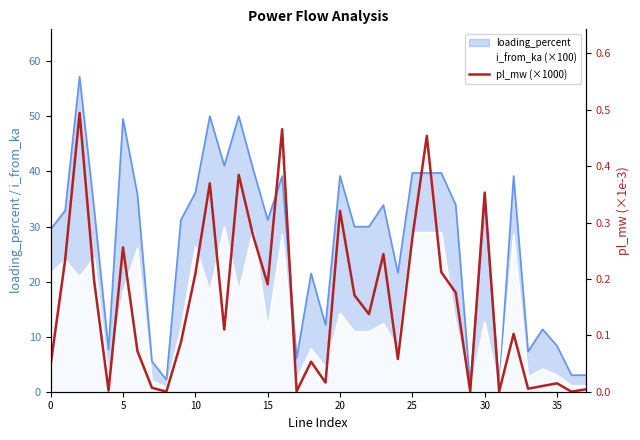

True or false: the data shows 0.5 at 30.

False